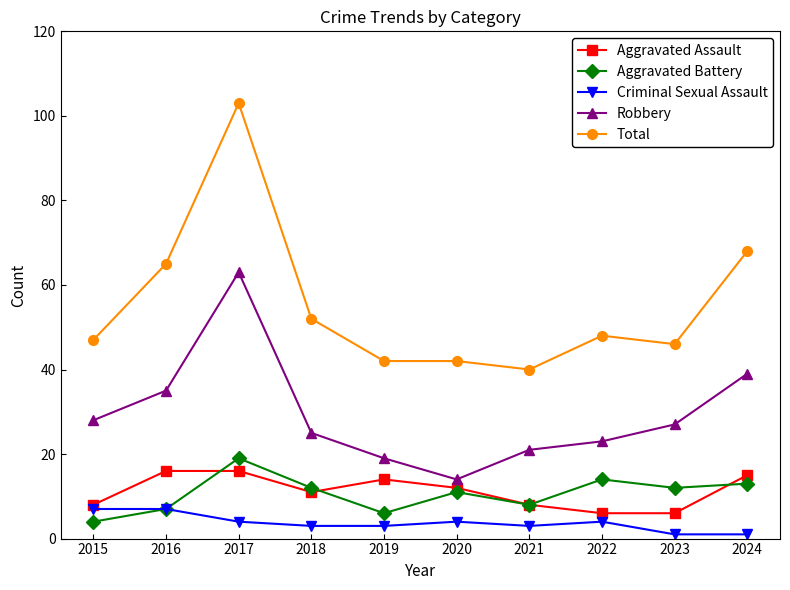

At 2019, list the series in order from largest to smallest.

Total, Robbery, Aggravated Assault, Aggravated Battery, Criminal Sexual Assault